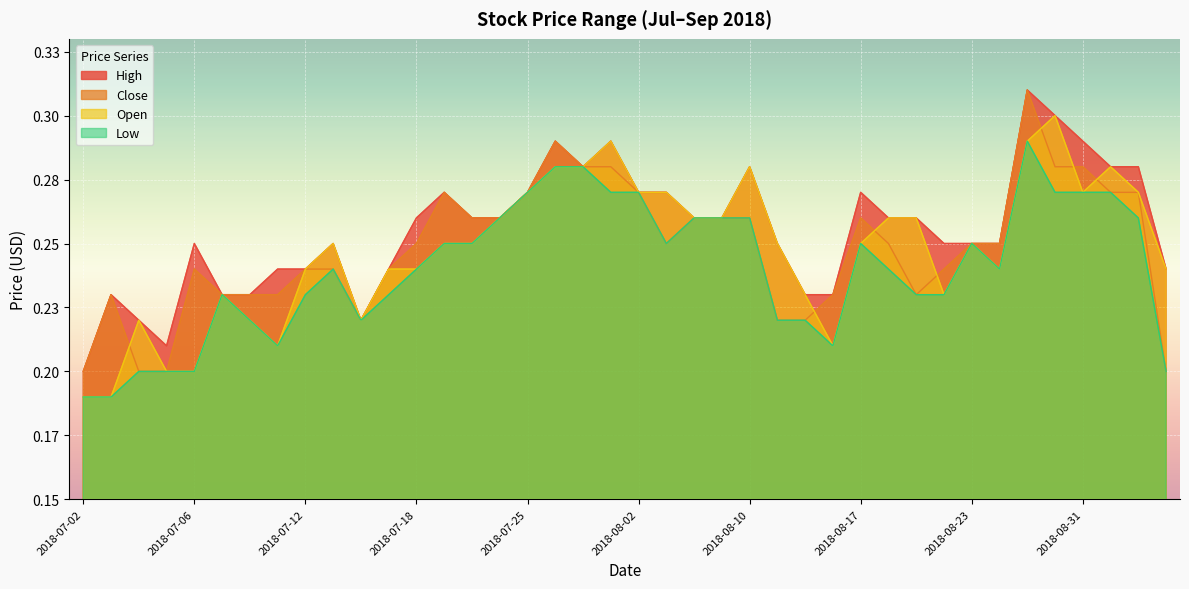

The value of High at 2018-07-12 is 0.1. True or false?

False